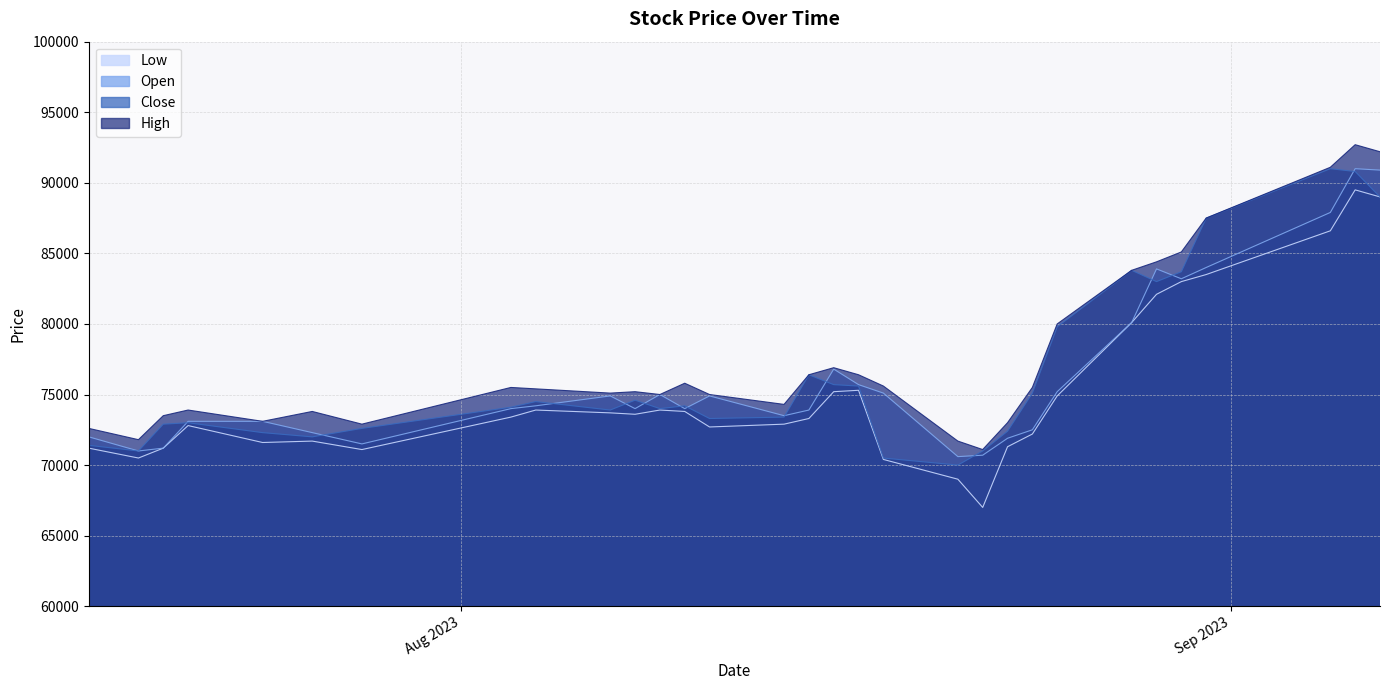

What is the value of the High point at the 23rd from the left?

75500